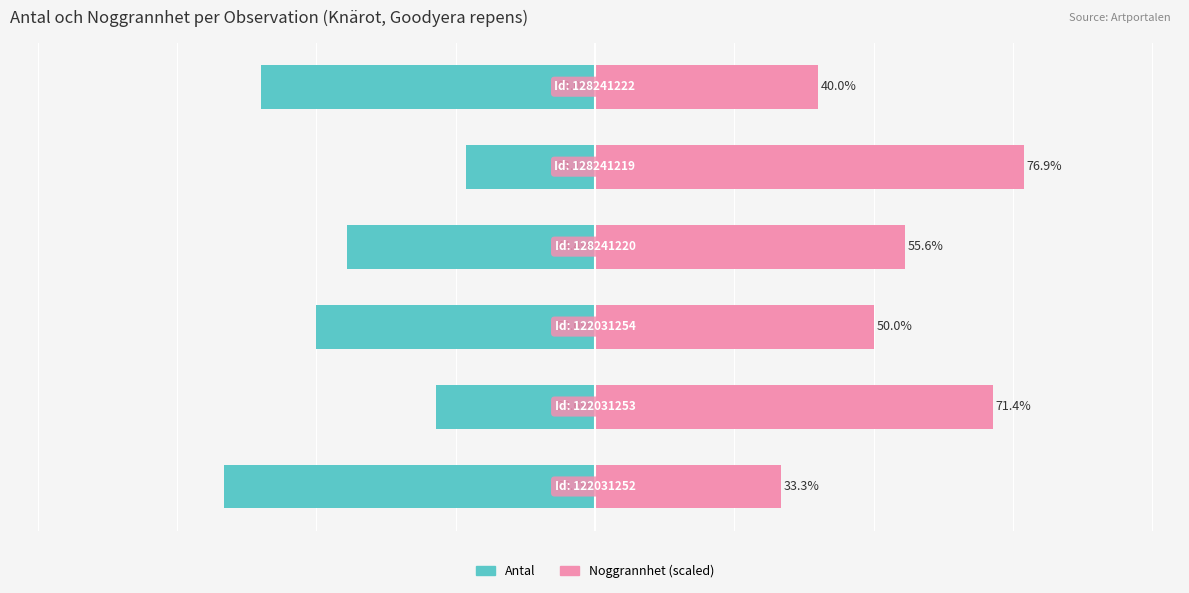

What are all the series names shown in the legend?

Antal, Noggrannhet (scaled)